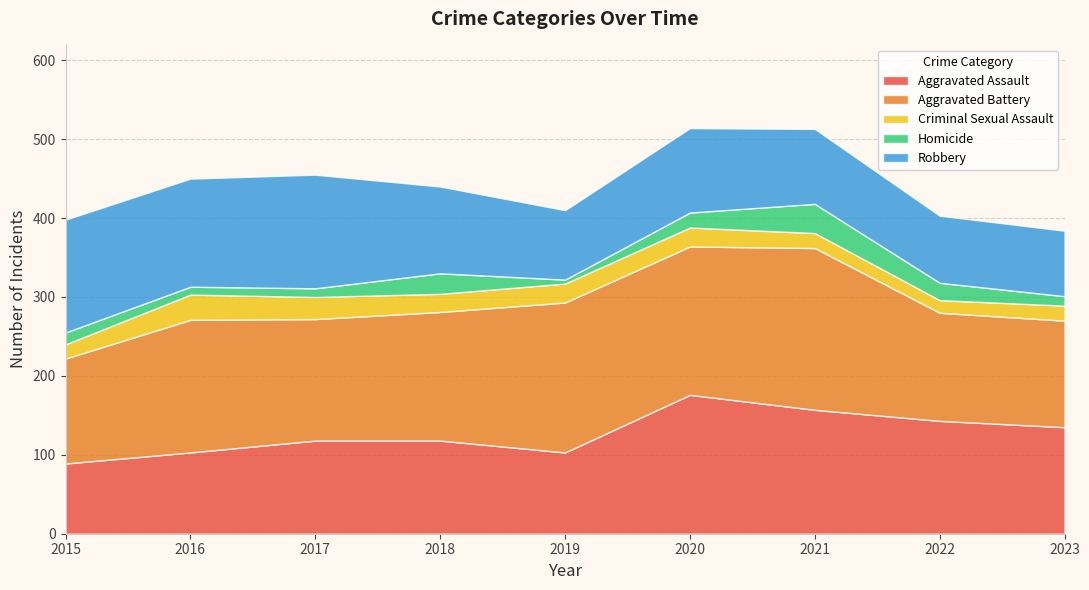

Reading left to right, what are all the values shown in this chart?

Aggravated Assault: 89	103	118	118	103	176	157	143	135
Aggravated Battery: 133	168	154	163	190	188	205	137	135
Criminal Sexual Assault: 18	32	28	23	24	24	19	16	19
Homicide: 15	10	11	26	5	19	37	22	12
Robbery: 143	137	144	110	88	107	95	85	83